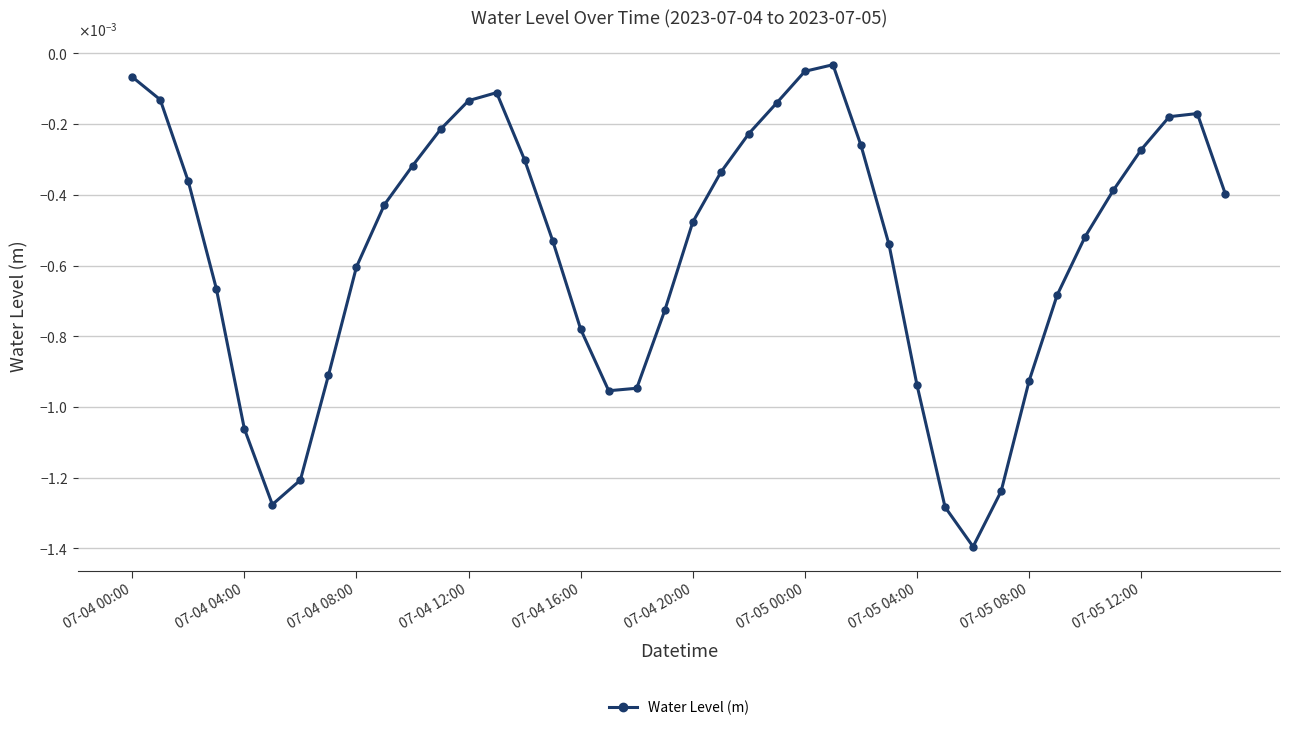

List the labels in order of value, smallest first.

30, 29, 07-04 20:00, 31, 07-05 00:00, 07-04 16:00, 17, 18, 28, 32, 07-05 04:00, 16, 19, 33, 07-04 12:00, 07-05 08:00, 27, 15, 34, 20, 07-05 12:00, 39, 35, 07-04 08:00, 21, 10, 14, 36, 26, 22, 11, 37, 38, 23, 12, 07-04 04:00, 13, 07-04 00:00, 24, 25